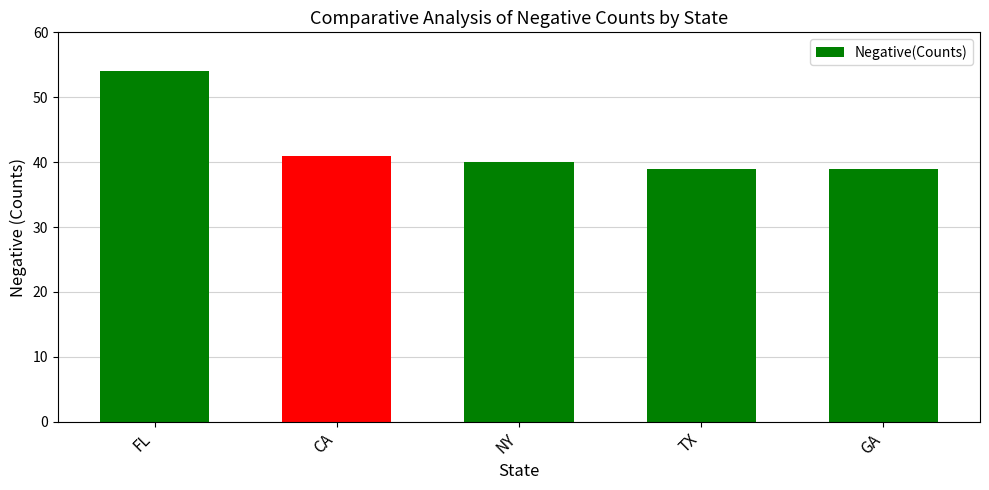

Reading left to right, list all the values displayed in this chart.

54	41	40	39	39